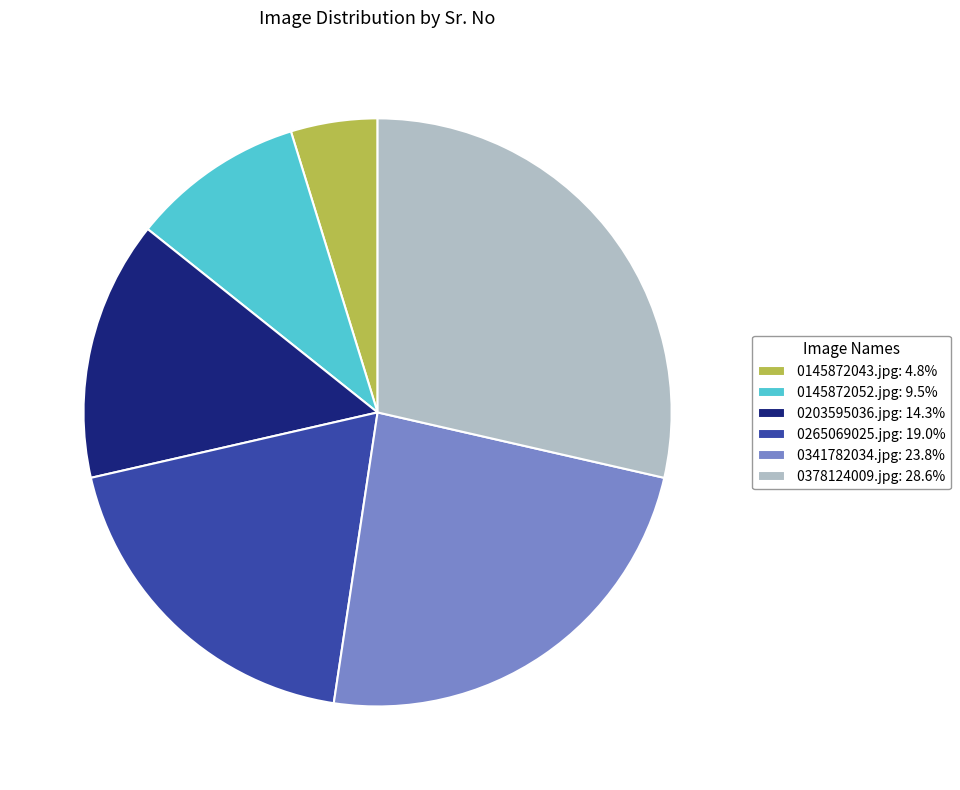

Approximately how many times larger is the value at 0341782034.jpg: 23.8% compared to 0203595036.jpg: 14.3%?

1.7